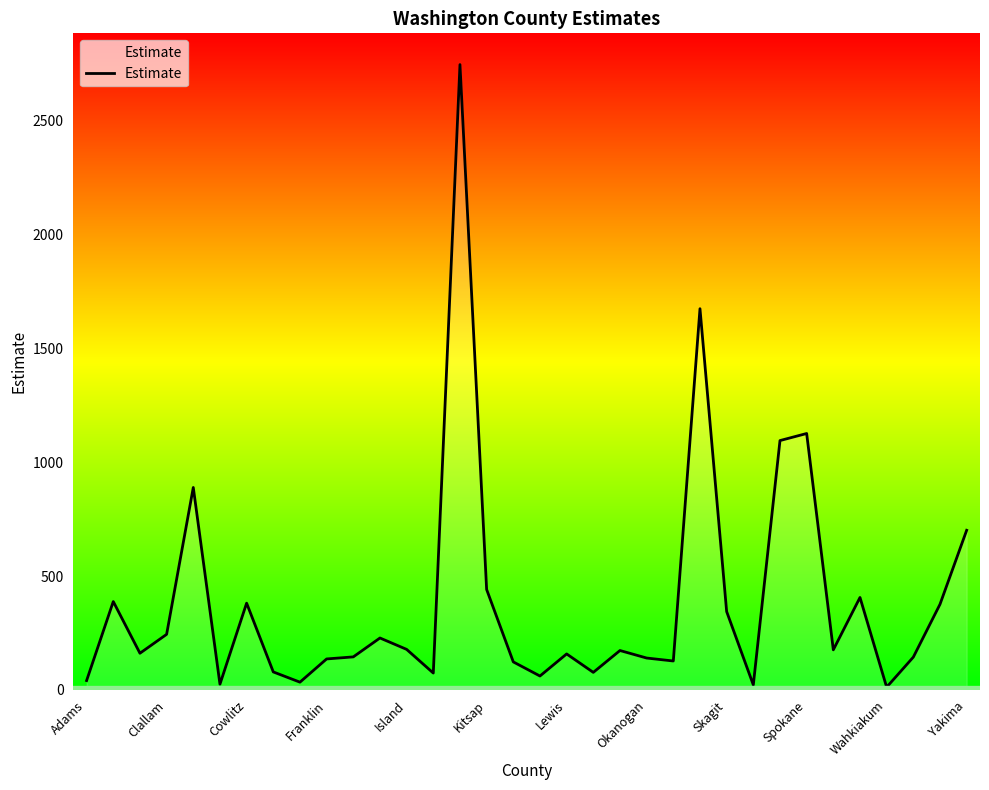

What is the difference between the maximum and minimum values?

2734